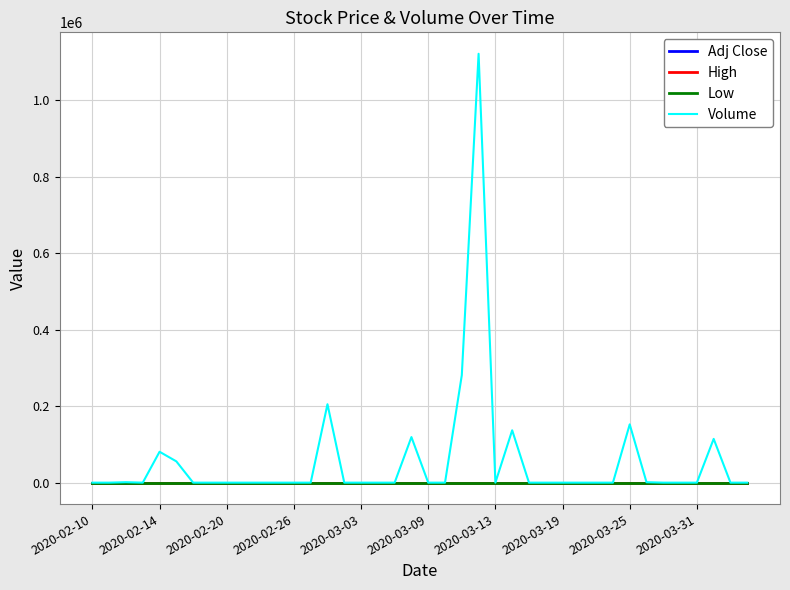

Which series has the largest total across all categories?

Volume